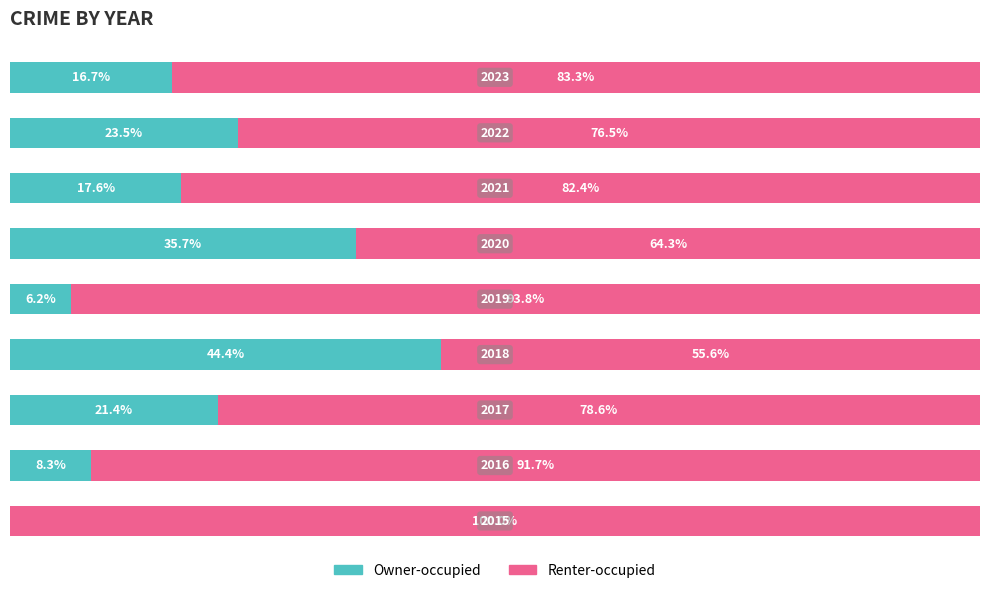

What is the value of the Owner-occupied bar at the 5th from the left?

6.2